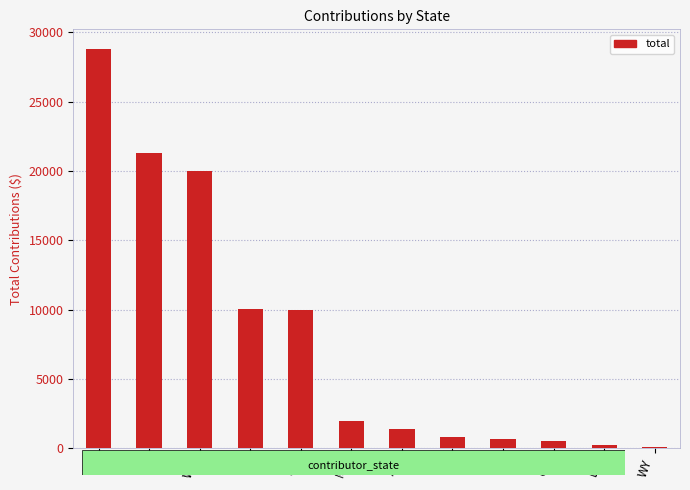

What is the difference between the values at WA and FL?

19300.0